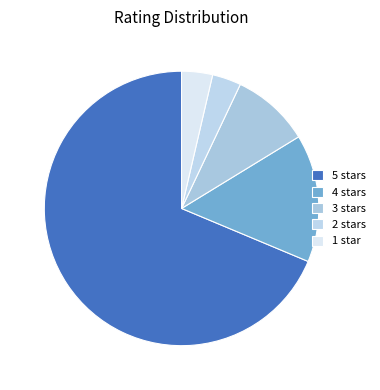

Which slice is the largest?

5 stars